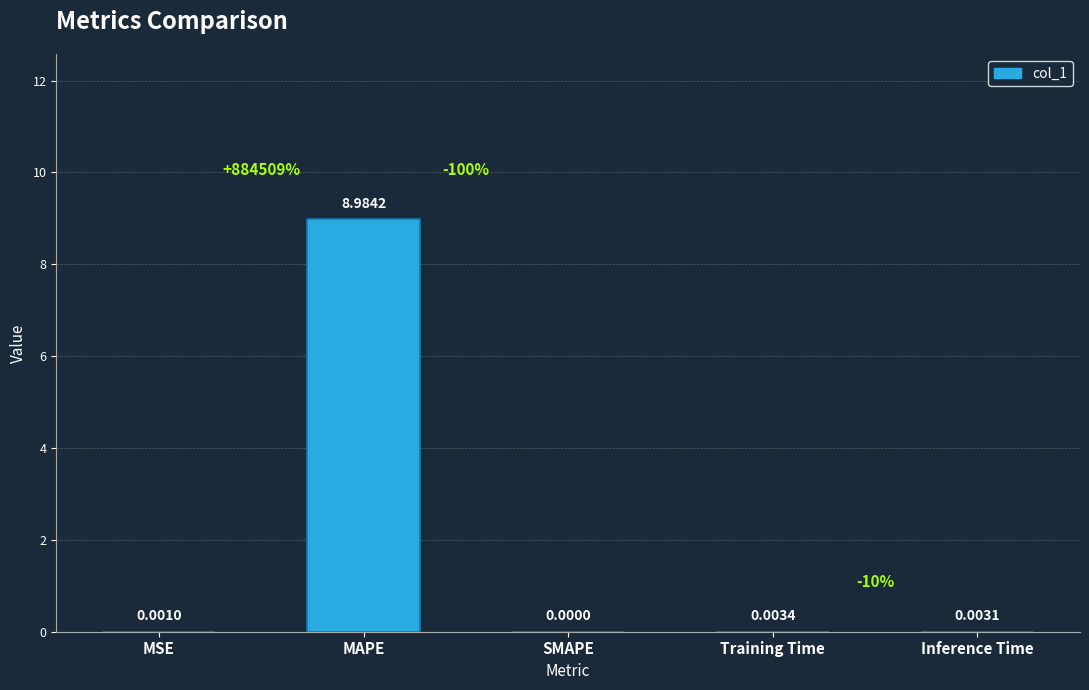

The chart shows a value of 0.0 at SMAPE. True or false?

True